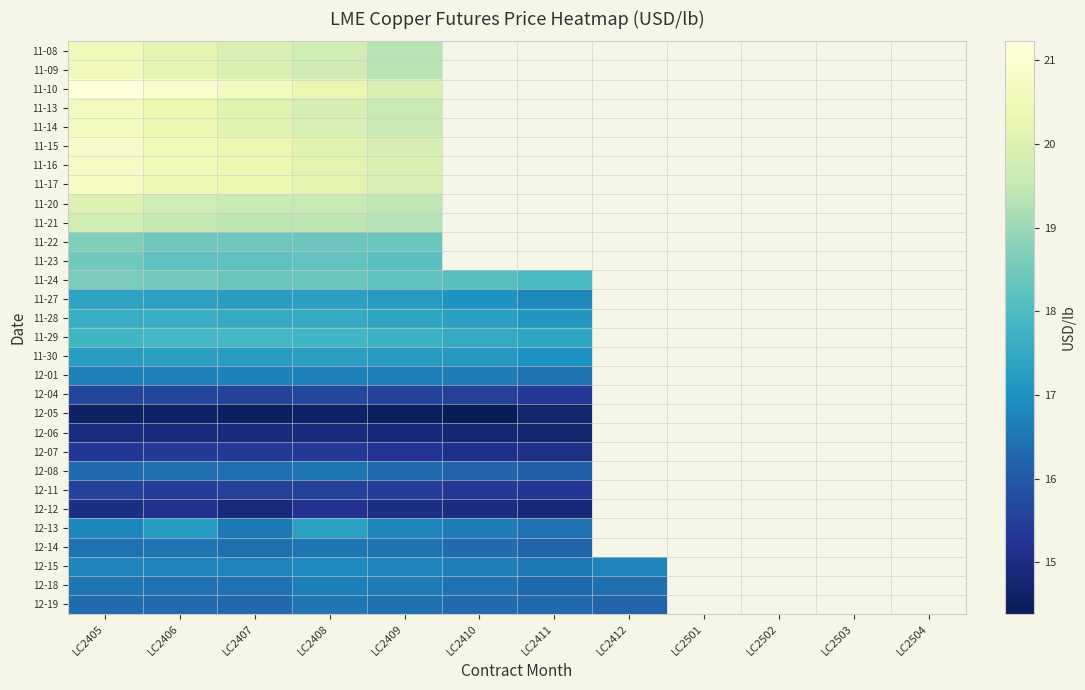

How many values in 11-22 are above zero?

5